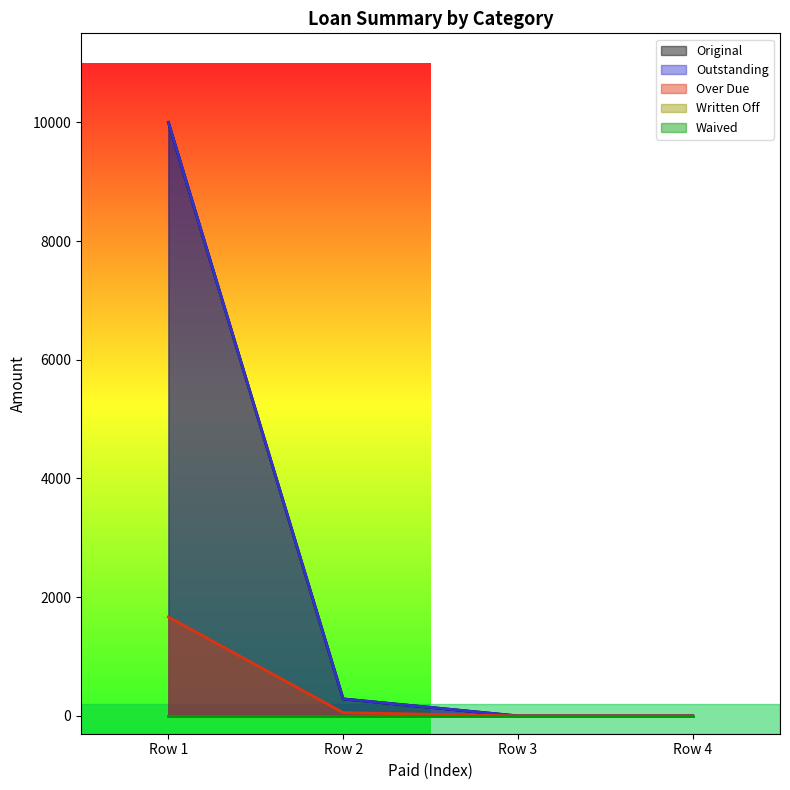

True or false: Outstanding and Original intersect in this chart.

False